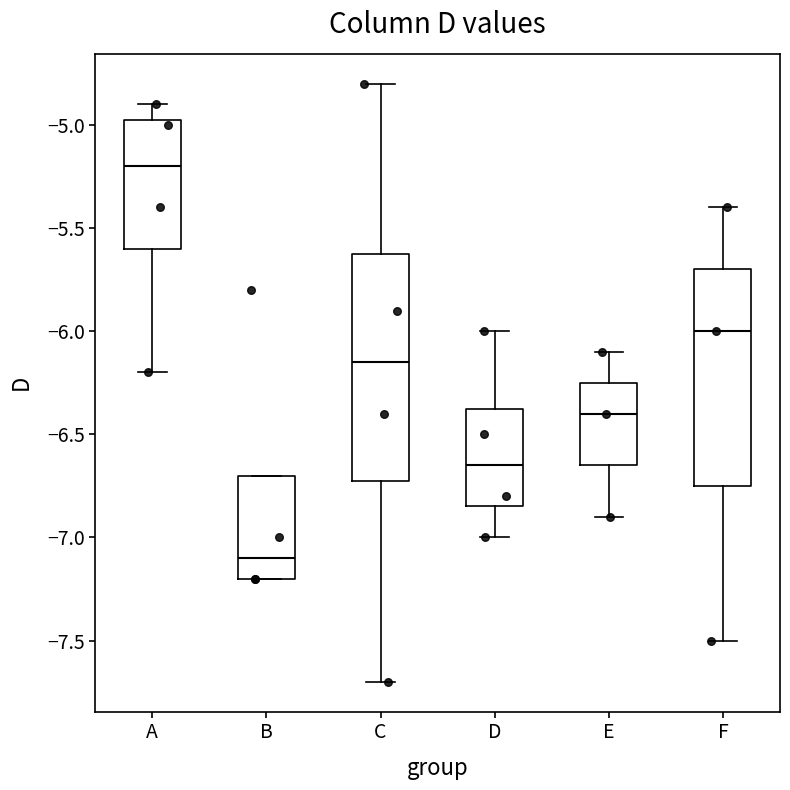

Comparing the boxes themselves (not the whiskers), which one is the tallest?

C